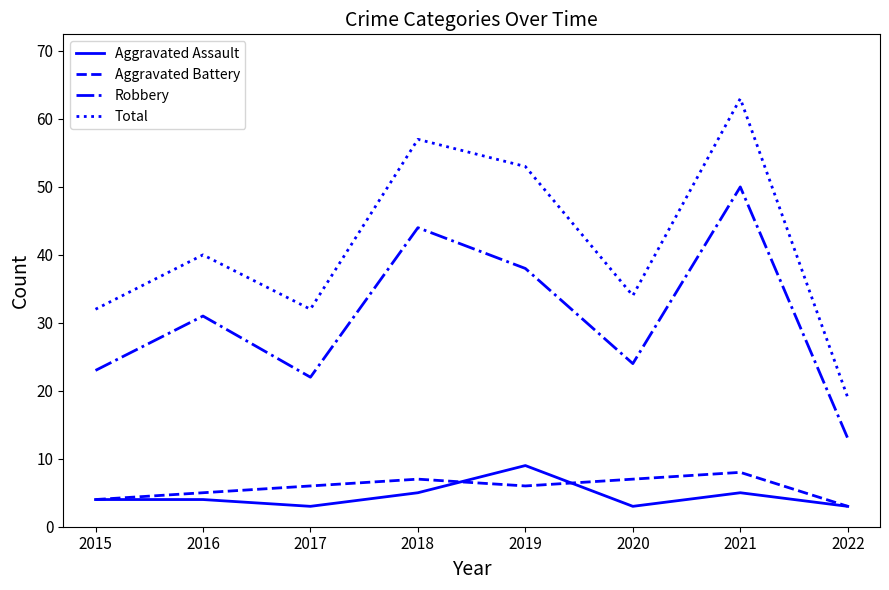

True or false: Robbery and Aggravated Battery intersect in this chart.

False